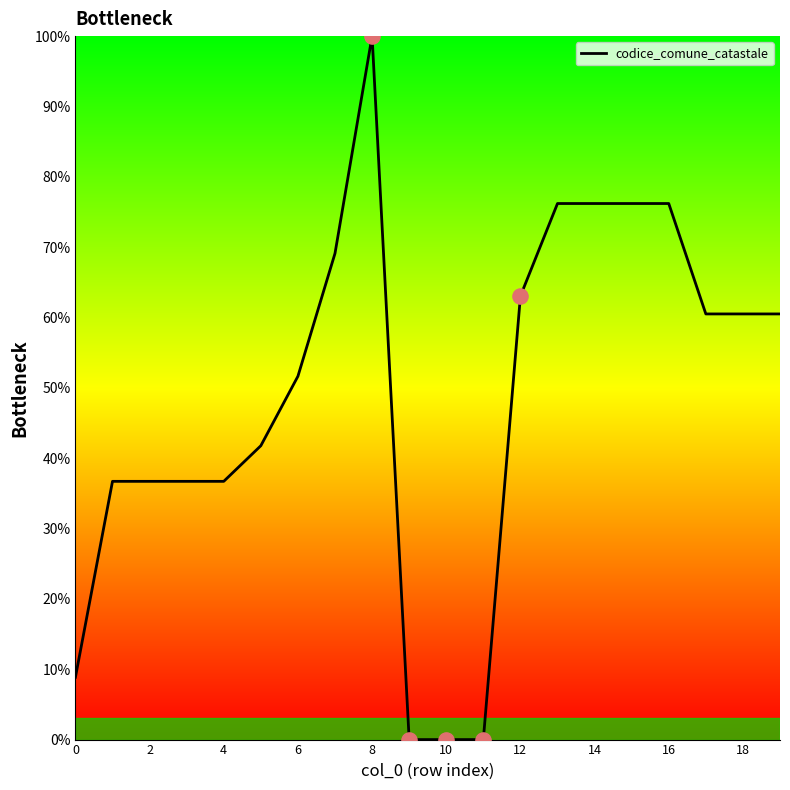

What is the difference between the maximum and minimum values?

100.0